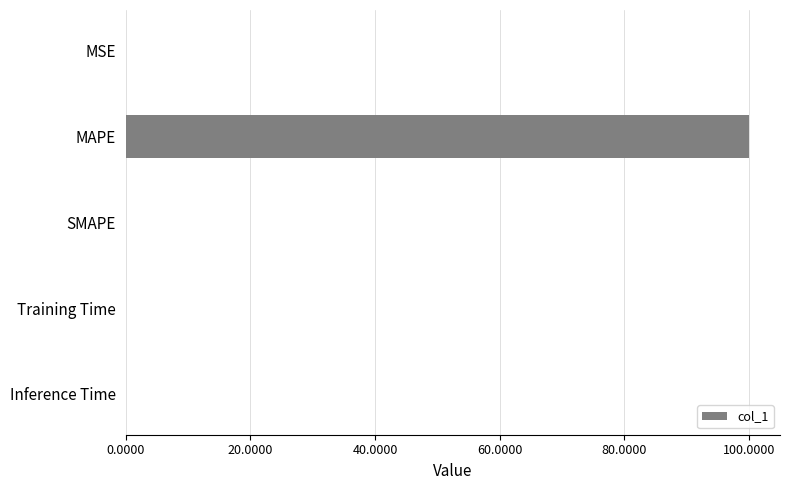

Count the number of categories in the chart.

5